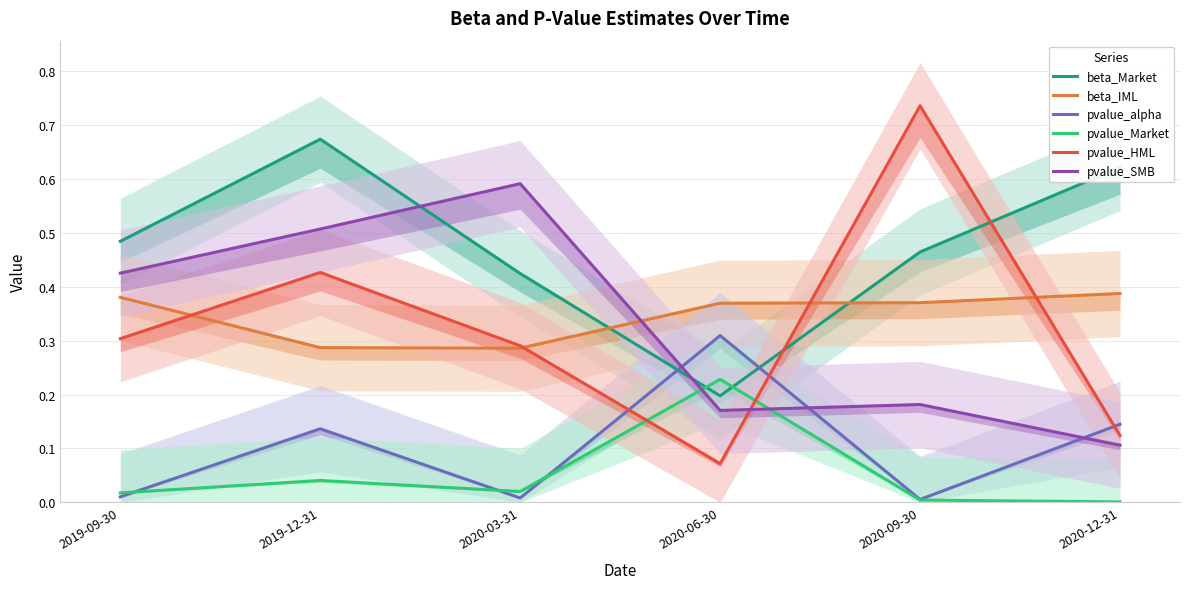

What is the total value across all series at 2019-09-30?

1.6